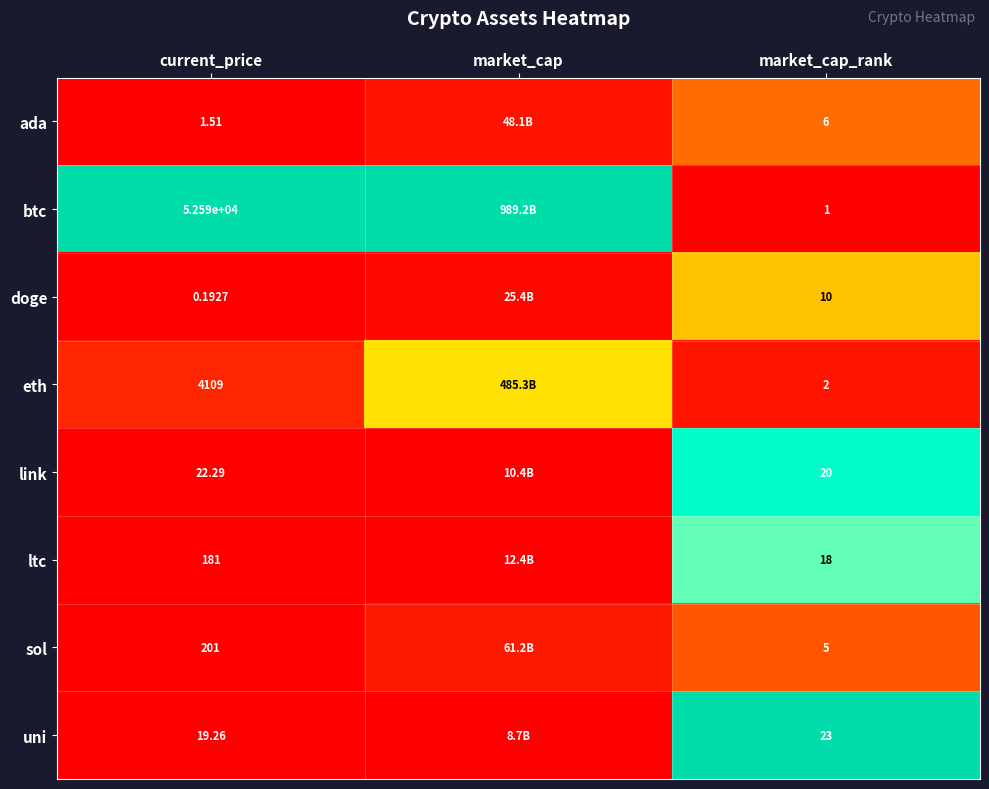

Rank the series at current_price from lowest to highest value.

doge, ada, uni, link, ltc, sol, eth, btc